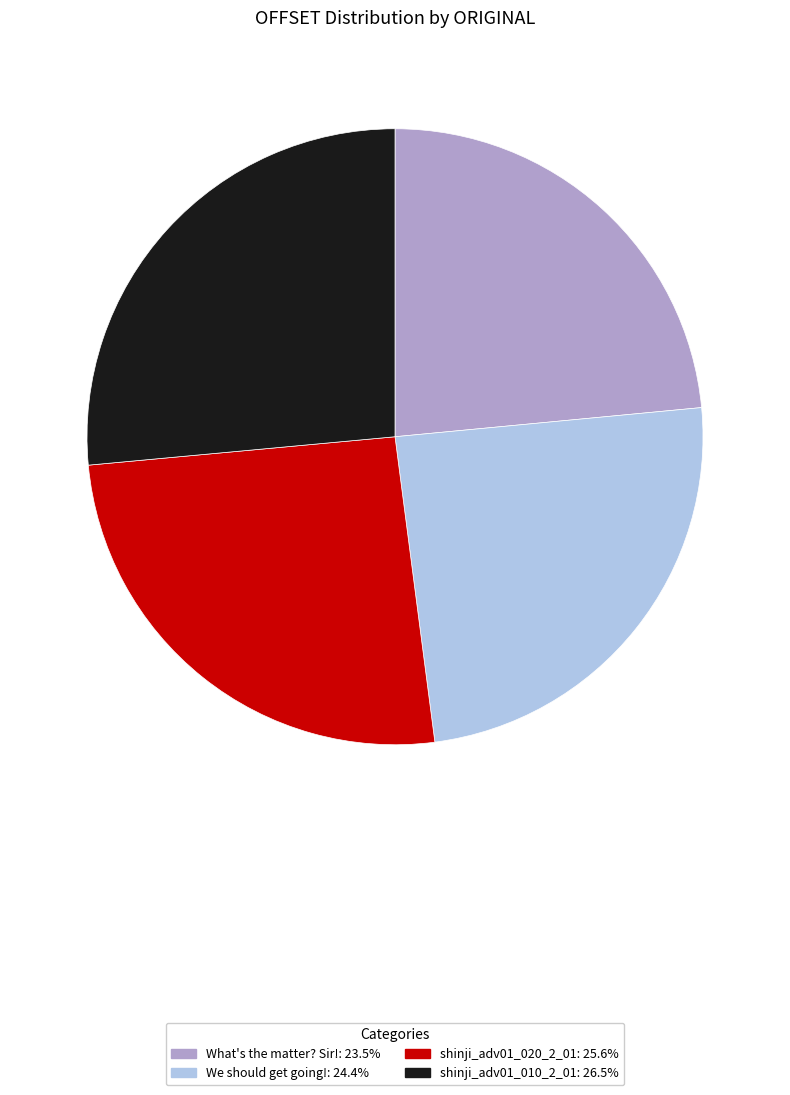

Do shinji_adv01_020_2_01 and shinji_adv01_010_2_01 together represent more than half of the pie?

Yes